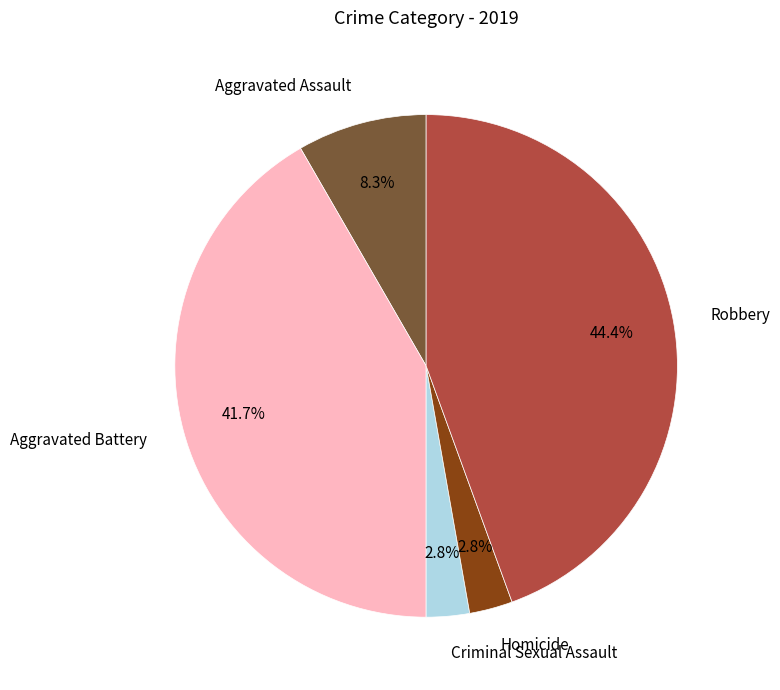

Count the number of slices in the pie.

5